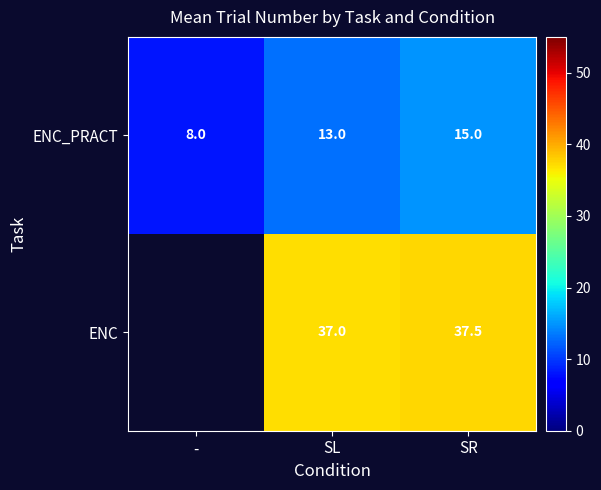

Is the value of ENC at SR greater than the value of ENC_PRACT at SR?

Yes